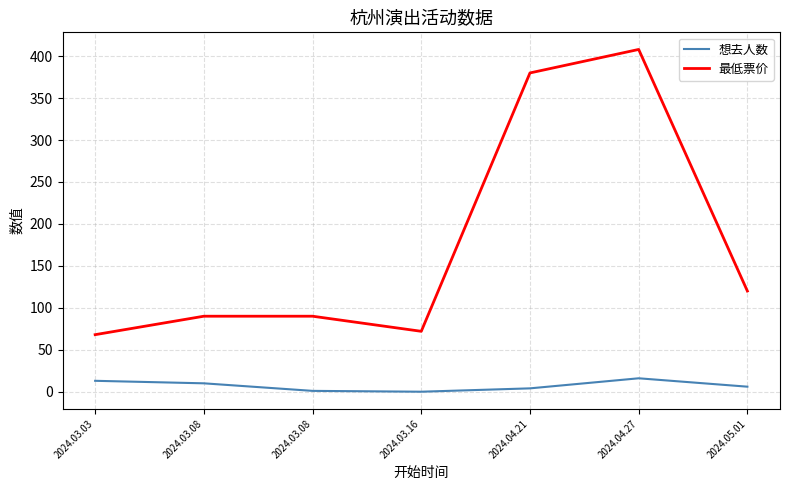

Which category has the highest value in the 最低票价 series?

2024.04.27